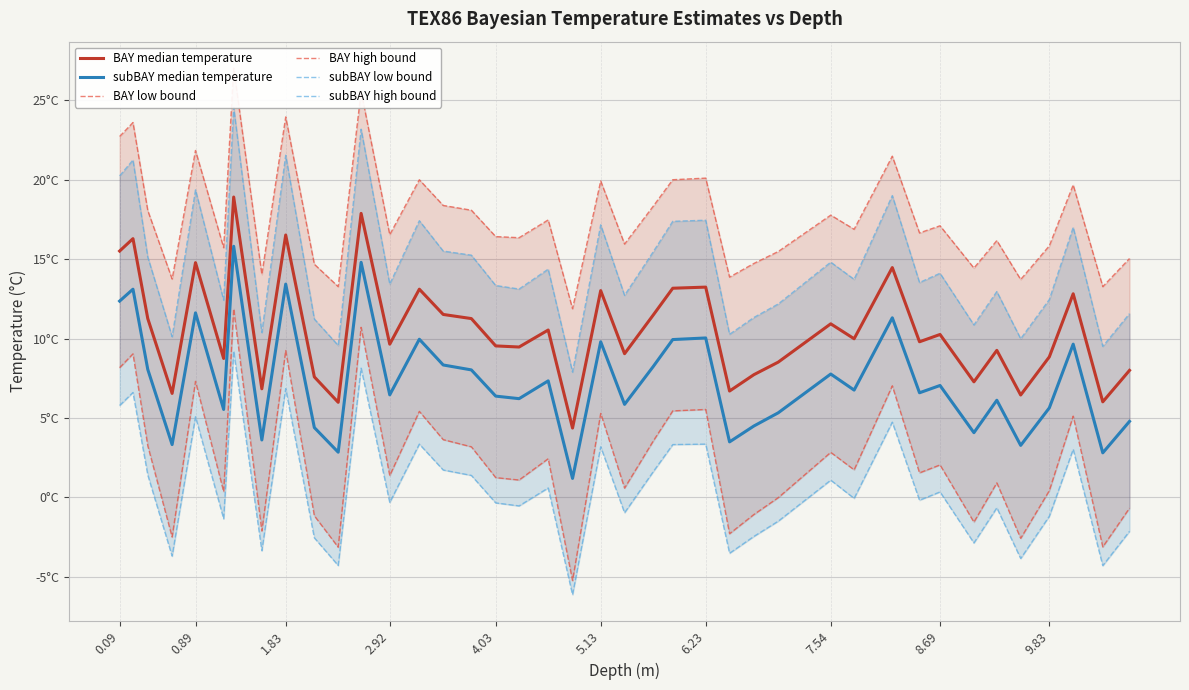

The value of subBAY median temperature at 0.09 is 12.4. True or false?

True